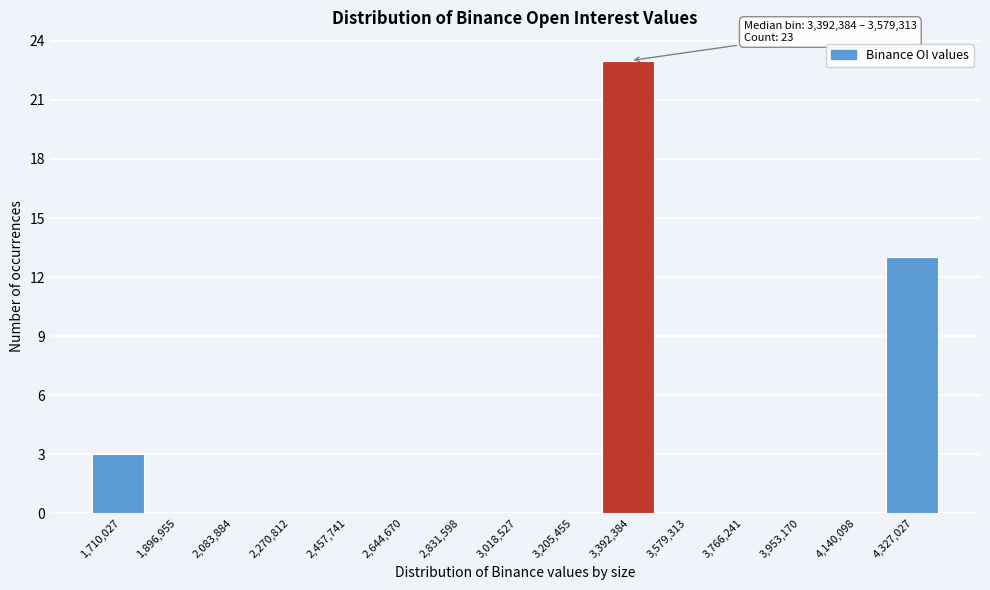

Reading left to right, transcribe all the data shown in this chart.

1,710,027=3	1,896,955=0	2,083,884=0	2,270,812=0	2,457,741=0	2,644,670=0	2,831,598=0	3,018,527=0	3,205,455=0	3,392,384=23	3,579,313=0	3,766,241=0	3,953,170=0	4,140,098=0	4,327,027=13